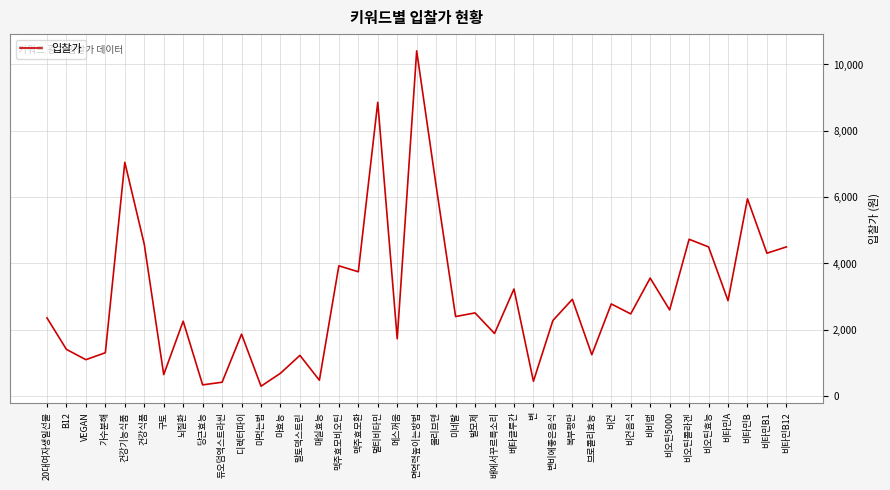

What is the change in value from 당근효능 to 변비에좋은음식?

+1940